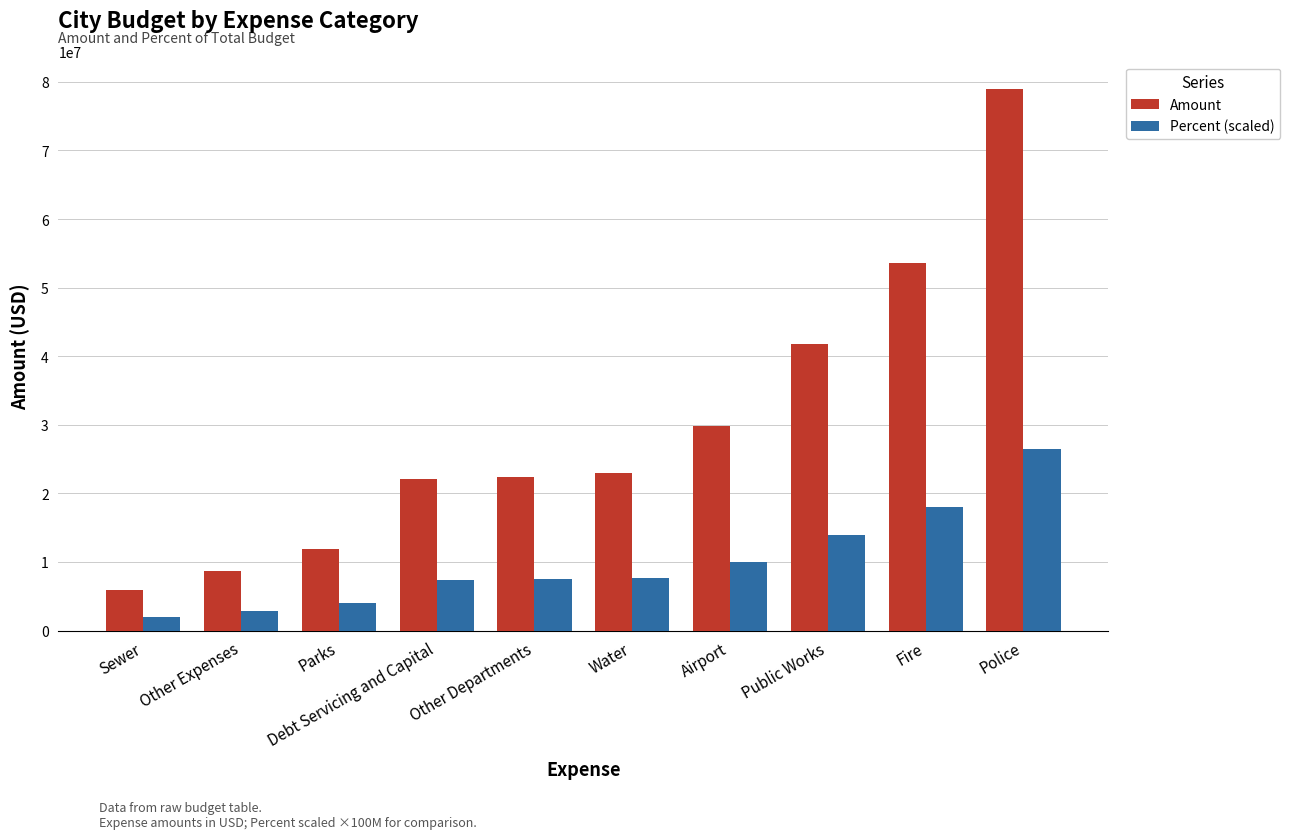

True or false: Amount has a value of 22953717.0 at Water.

True